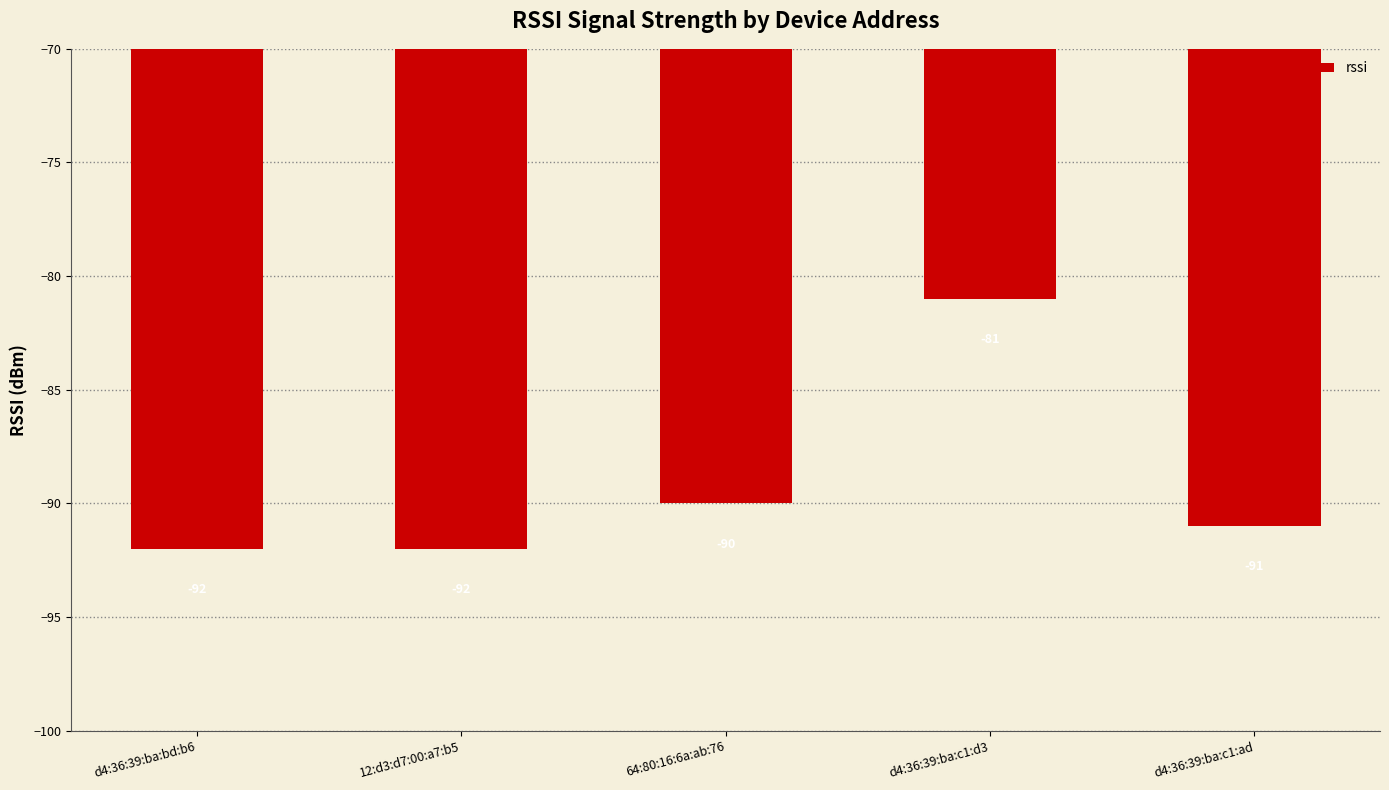

Between d4:36:39:ba:c1:ad and 12:d3:d7:00:a7:b5, which is larger?

d4:36:39:ba:c1:ad